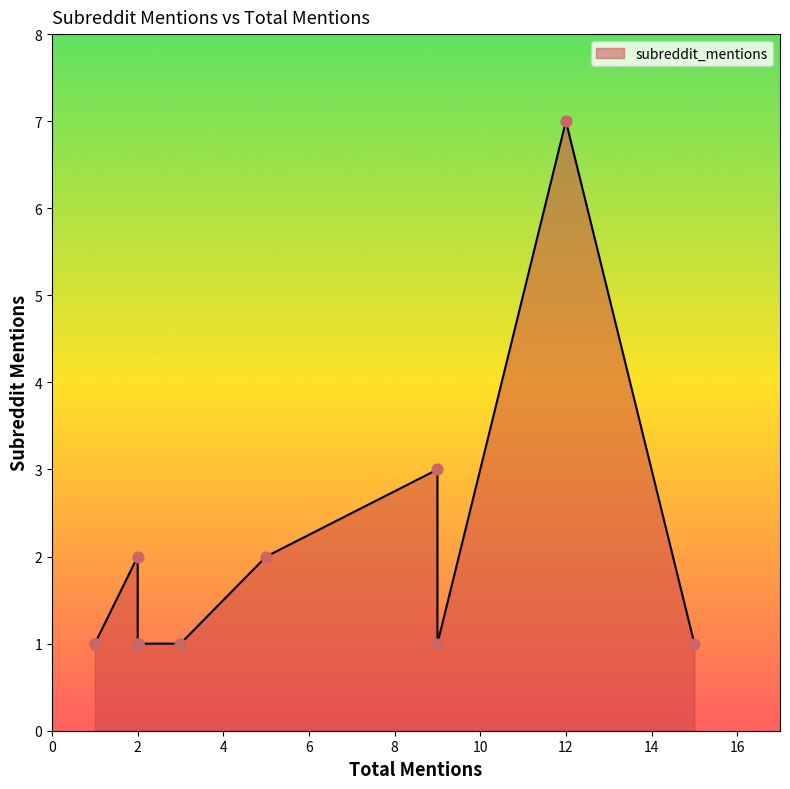

What is the change in value from 5 to 2?

-1